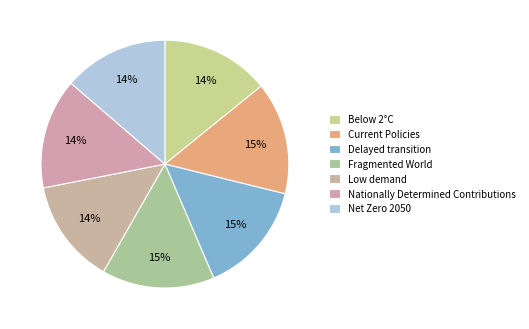

Does any single category account for the majority?

No